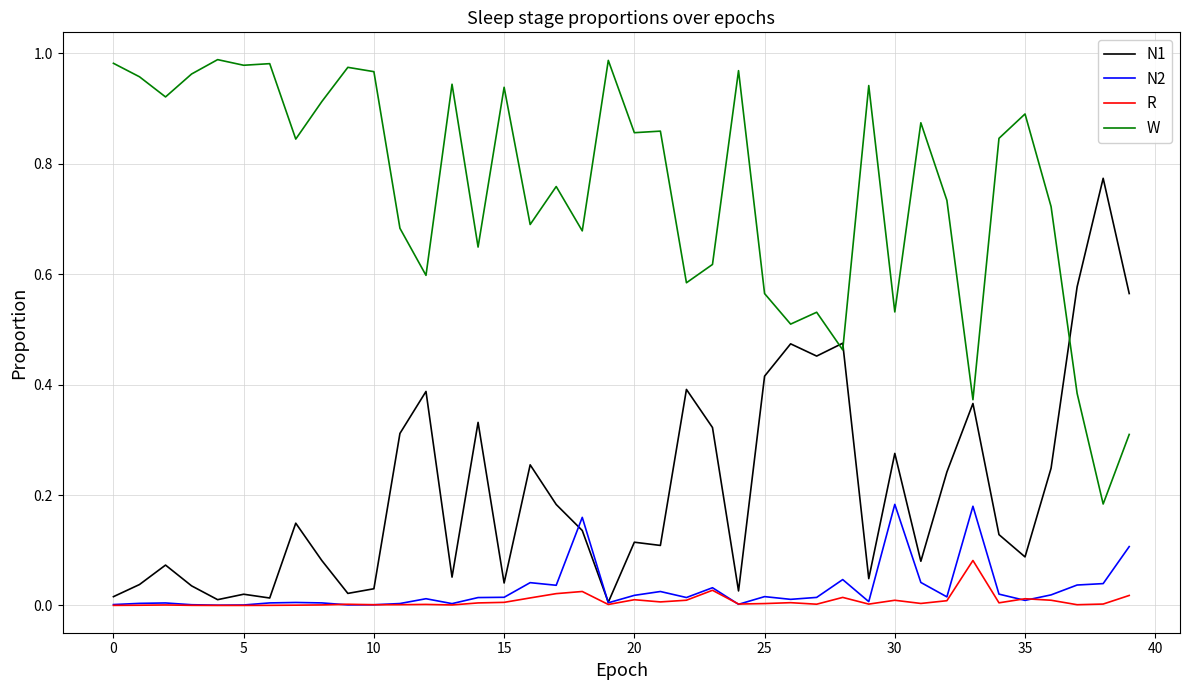

Rank the series by their maximum value, from lowest to highest.

R, N2, N1, W